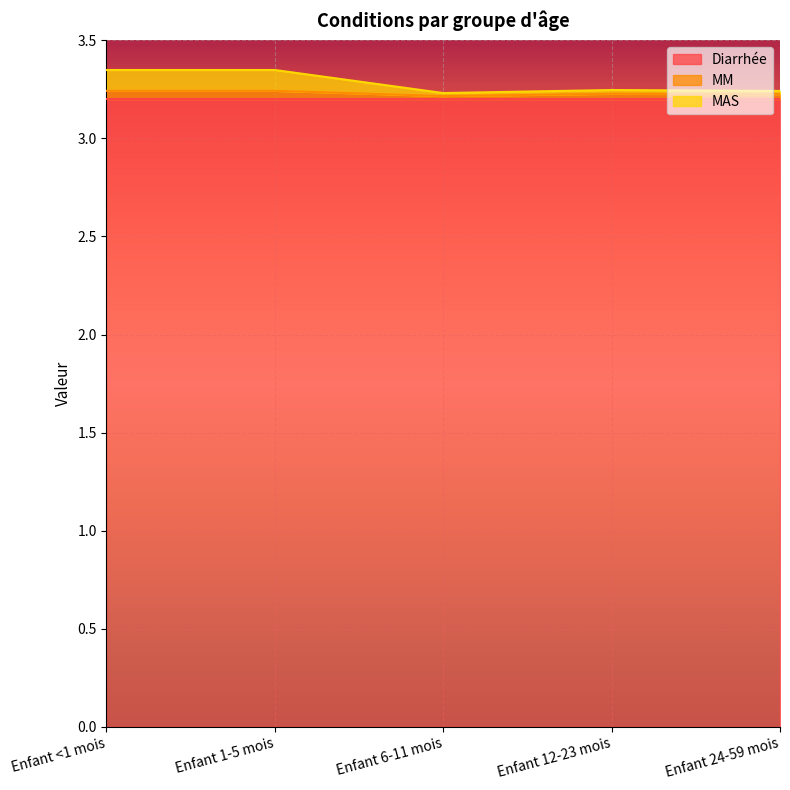

Rank the categories by MM value from lowest to highest.

Enfant 6-11 mois, Enfant 24-59 mois, Enfant 12-23 mois, Enfant <1 mois, Enfant 1-5 mois